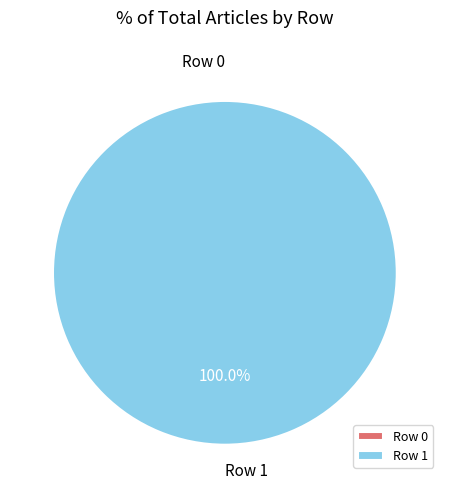

Which category accounts for the majority?

Row 1